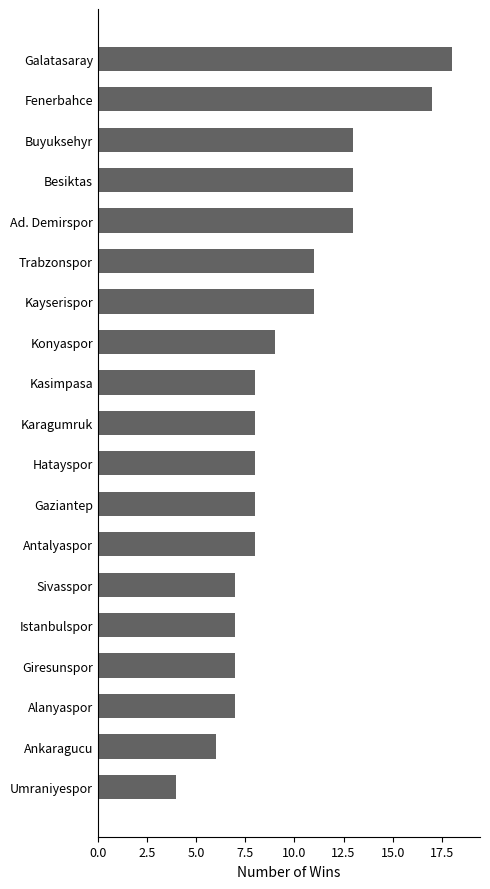

Is it true that the value at Konyaspor is 9?

True